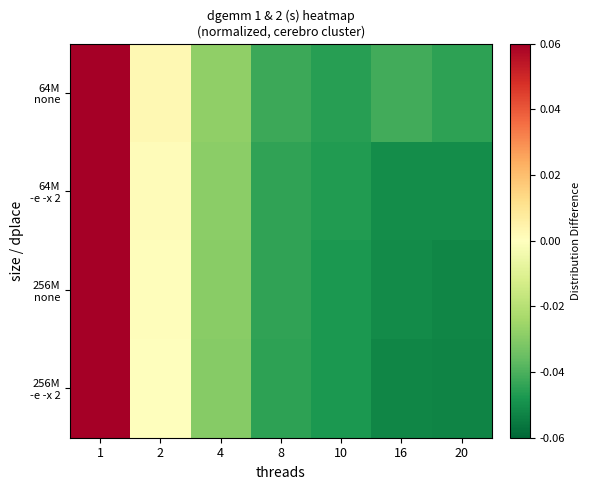

Rank the series at 8 from highest to lowest value.

64M none, 64M -e -x 2, 256M none, 256M -e -x 2